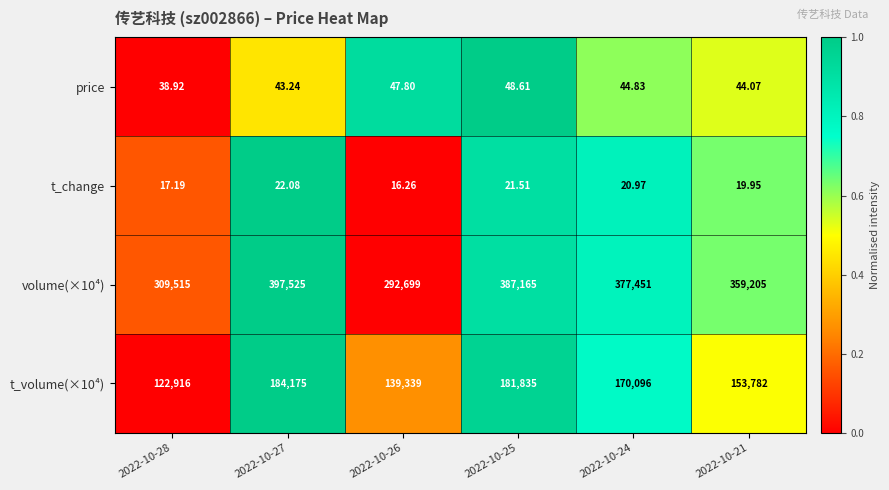

Is the value of t_change at 2022-10-28 greater than the value of volume(×10⁴) at 2022-10-25?

No